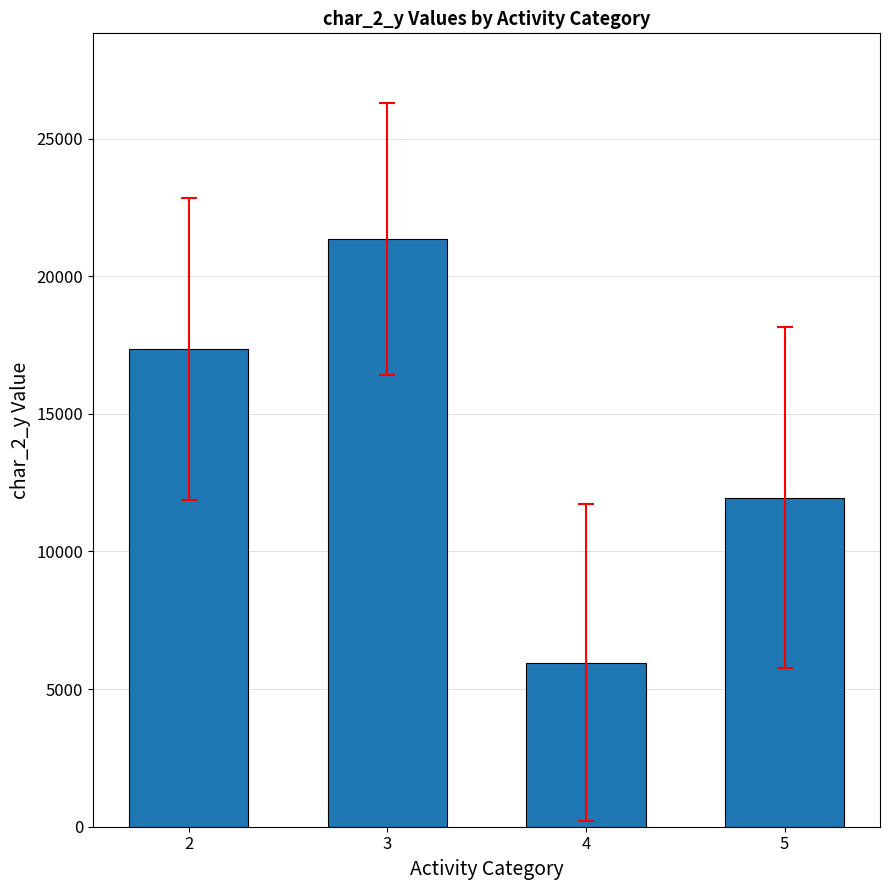

Rank the categories by value from lowest to highest.

4, 5, 2, 3